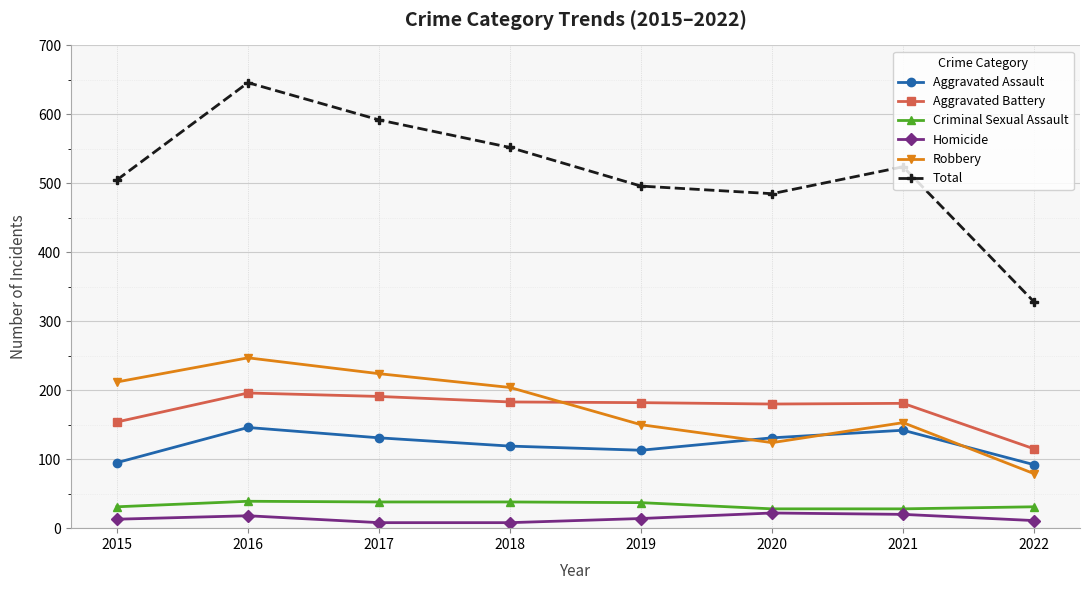

What is the difference between the maximum and minimum values in the Homicide series?

14